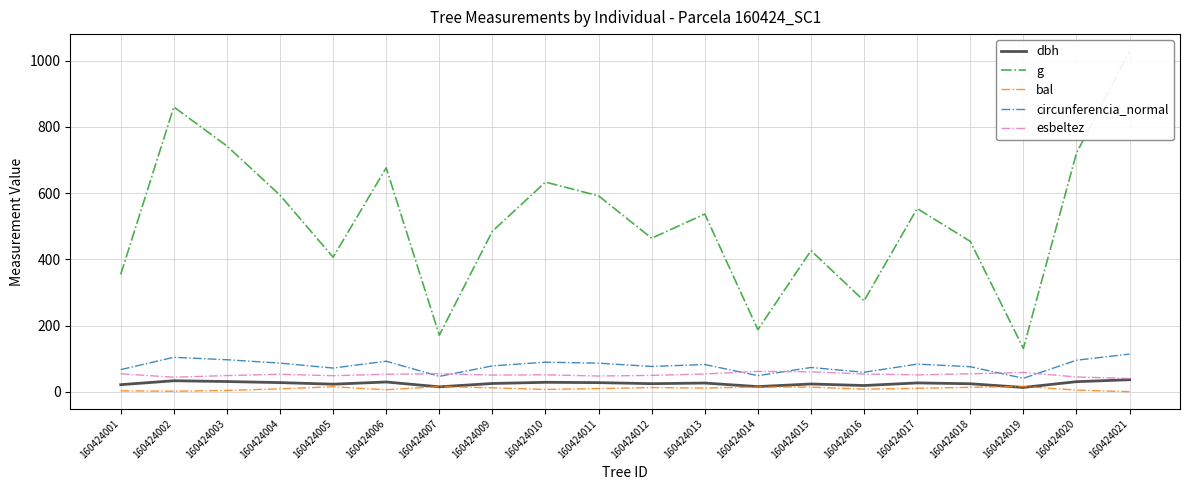

The value of dbh at 160424017 is 41.8. True or false?

False